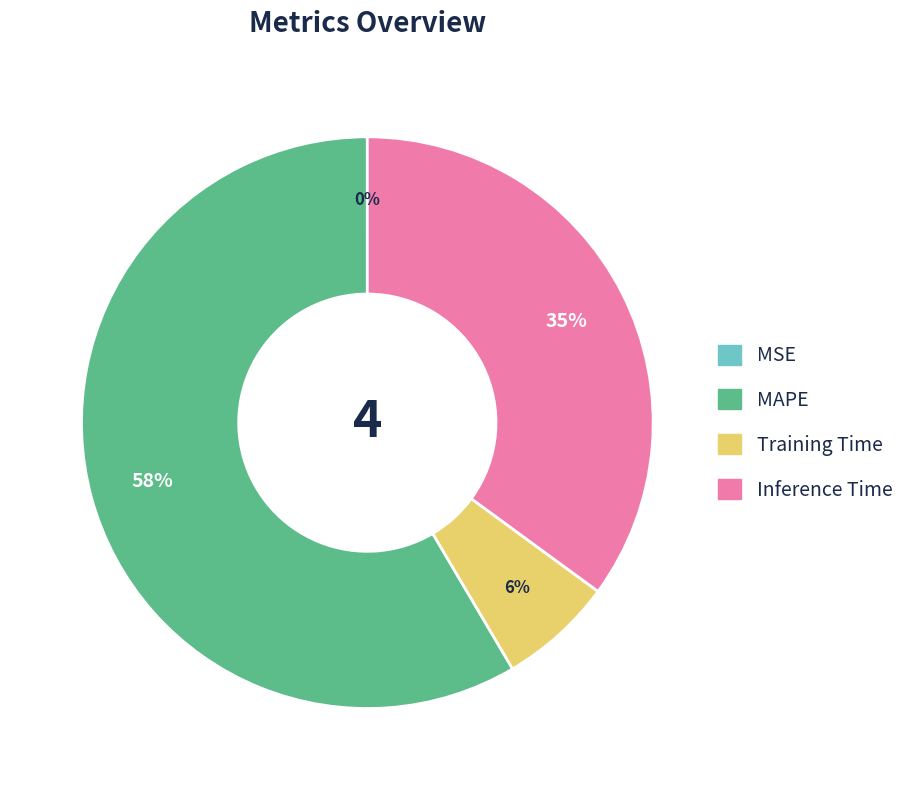

Is it true that Inference Time is 35% of the pie?

True